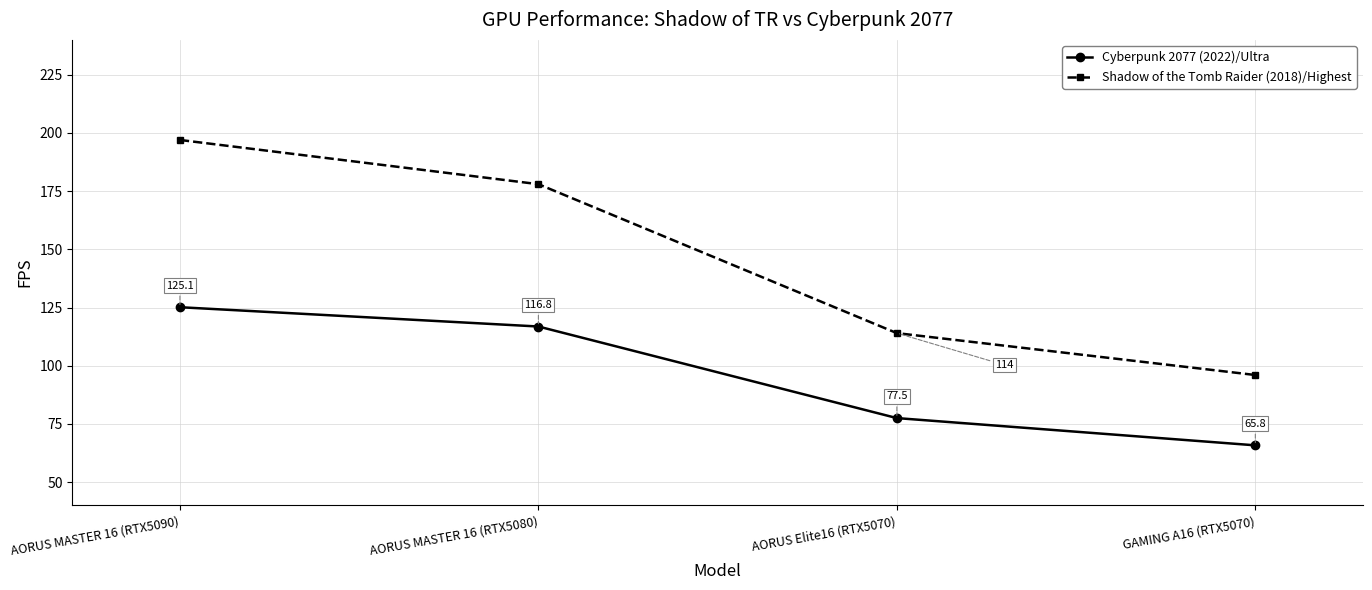

How many lines are shown in the chart?

2